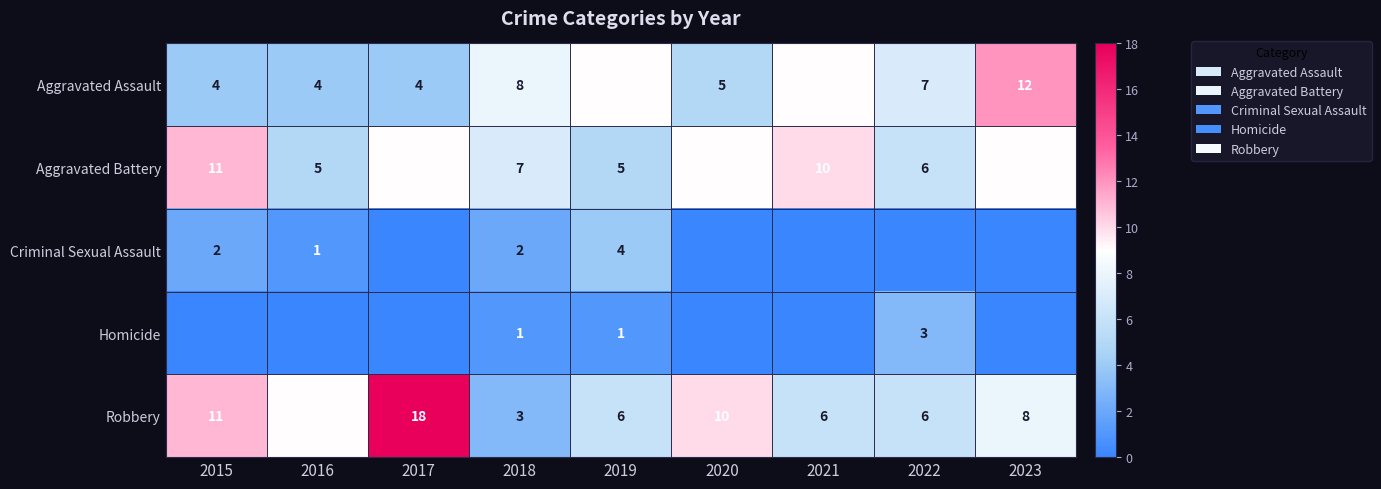

What is the difference between the maximum and minimum values in the Aggravated Assault series?

8